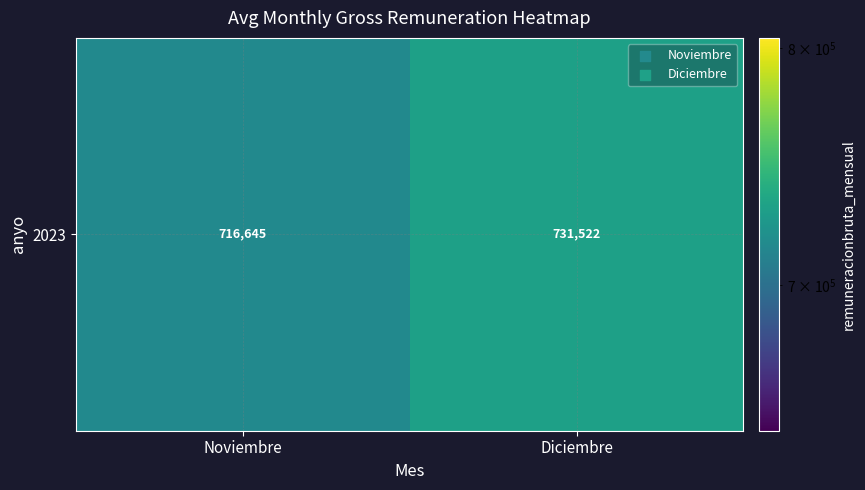

What is the difference between the values at Diciembre and Noviembre?

14876.7